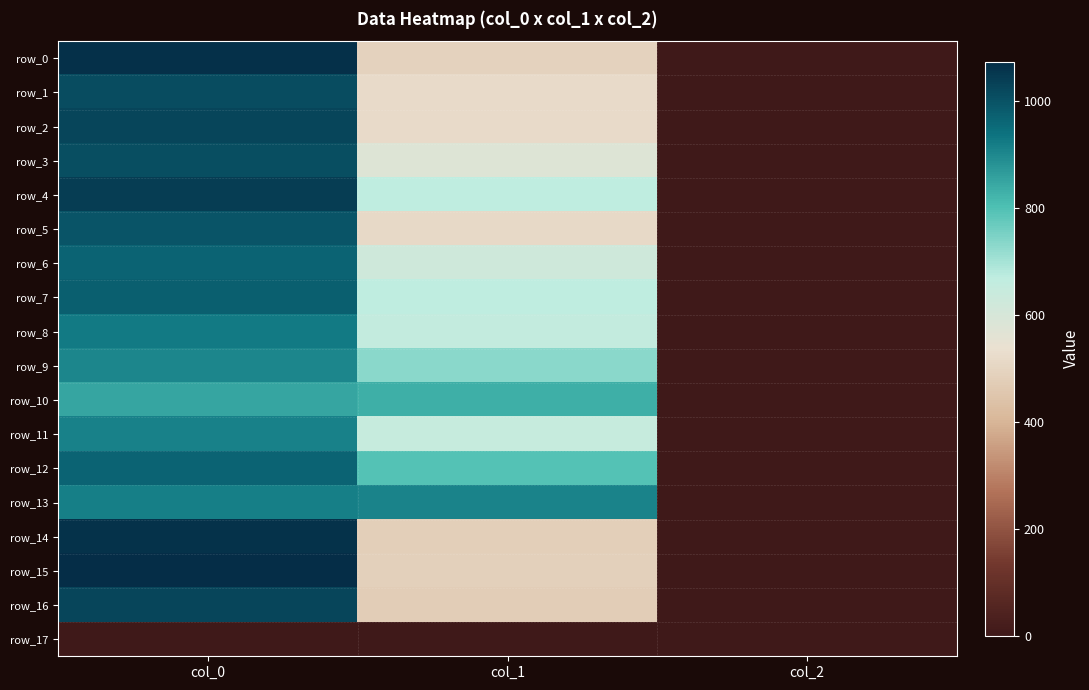

What is the difference between the row_10 values at col_1 and col_0?

16.4